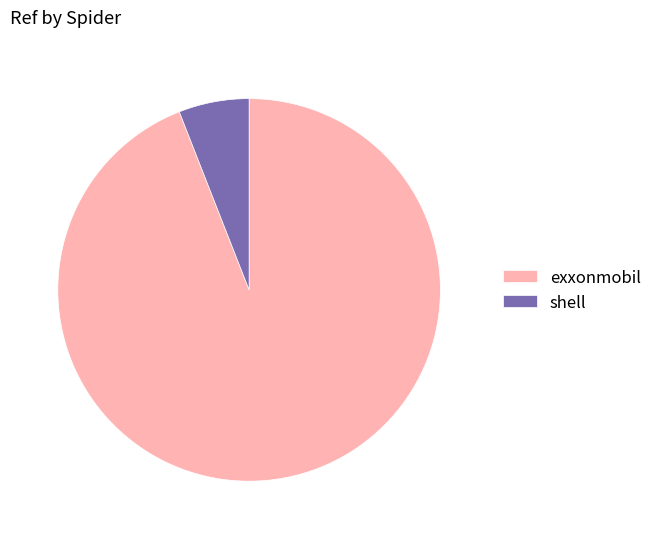

Is there any slice that represents more than half of the pie?

Yes